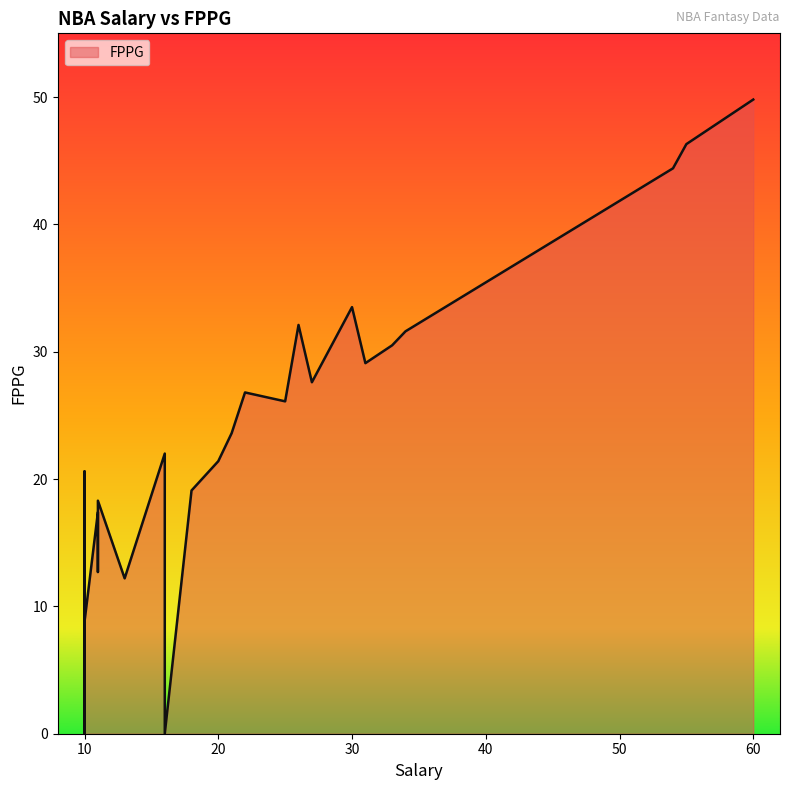

List the labels in order of value, smallest first.

10, 16, 10, 10, 10, 10, 10, 10, 10, 10, 10, 10, 10, 10, 10, 13, 10, 10, 11, 10, 10, 11, 10, 11, 18, 10, 20, 16, 21, 25, 22, 27, 31, 33, 34, 26, 30, 54, 55, 60